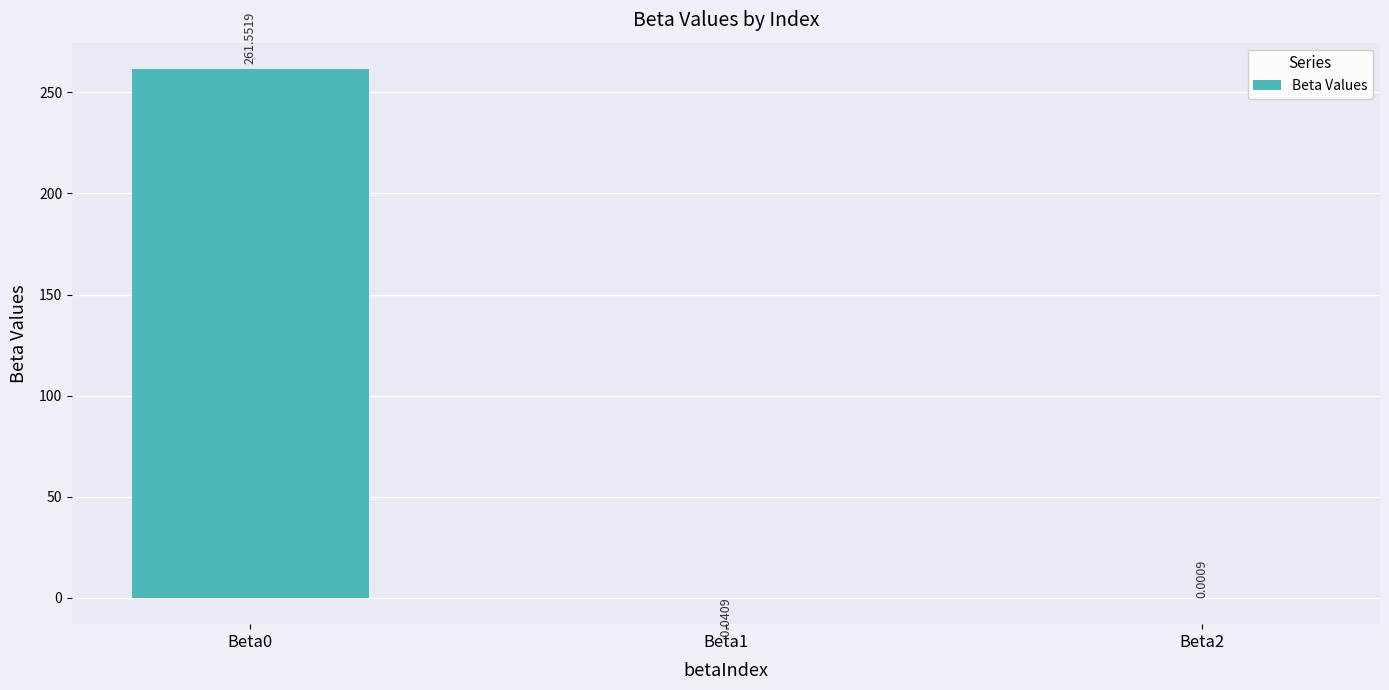

Which has a higher value, Beta1 or Beta2?

Beta2